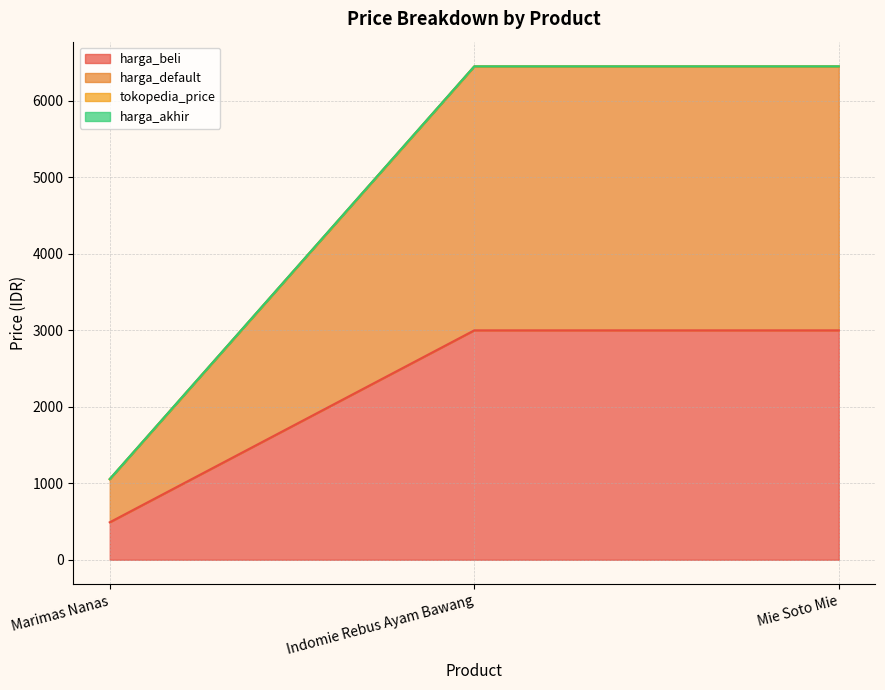

Between Marimas Nanas and Mie Soto Mie, which is larger?

Mie Soto Mie